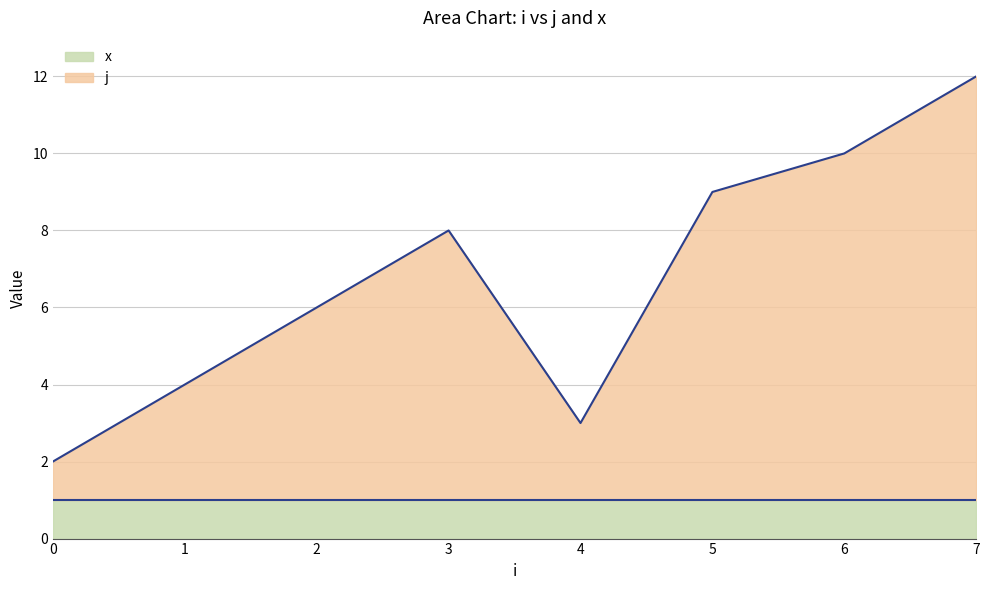

What is the change in value from 2 to 7?

+6